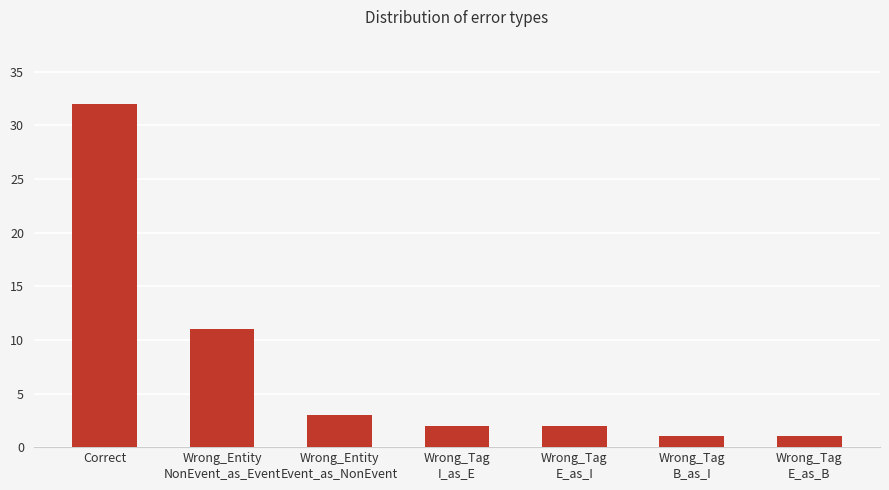

What value does the data have at Wrong_Tag
I_as_E?

2